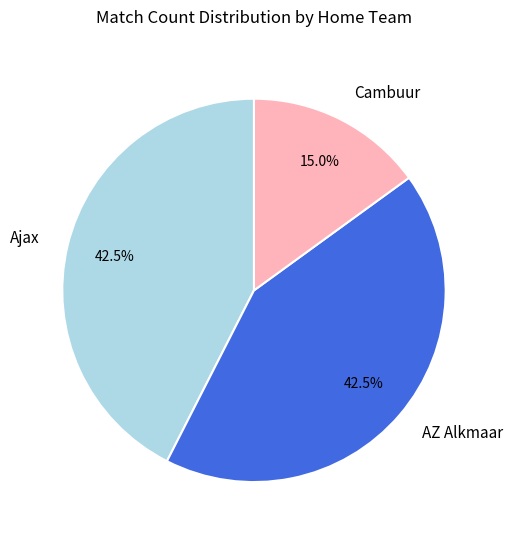

The Cambuur slice represents 15% of the pie. True or false?

True